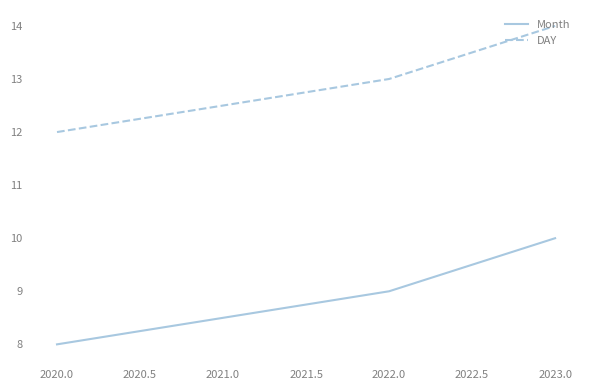

At 2020.0, list the series in order from smallest to largest.

Month, DAY